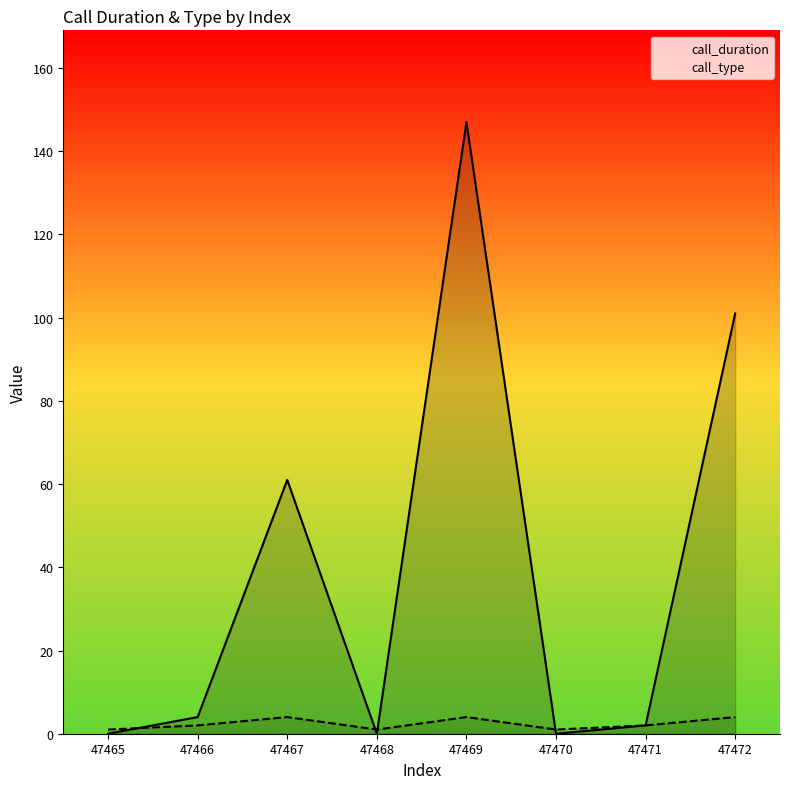

How many values in the call_type series exceed 2?

3